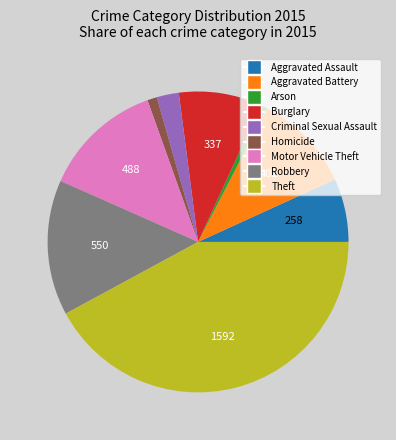

Combined, do Theft and Aggravated Assault account for over 50%?

No